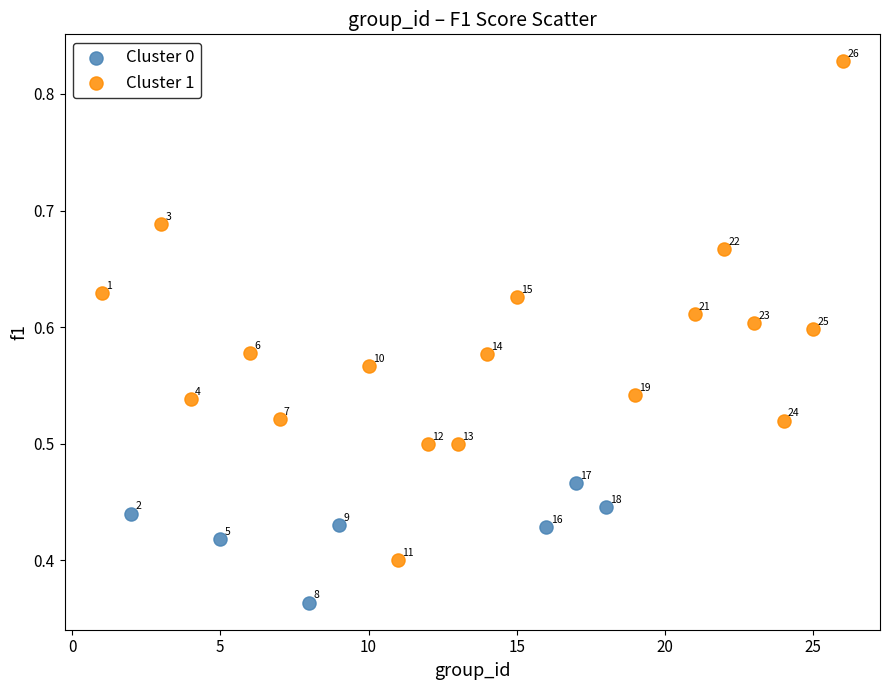

Which series contains the highest Y value?

Cluster 1